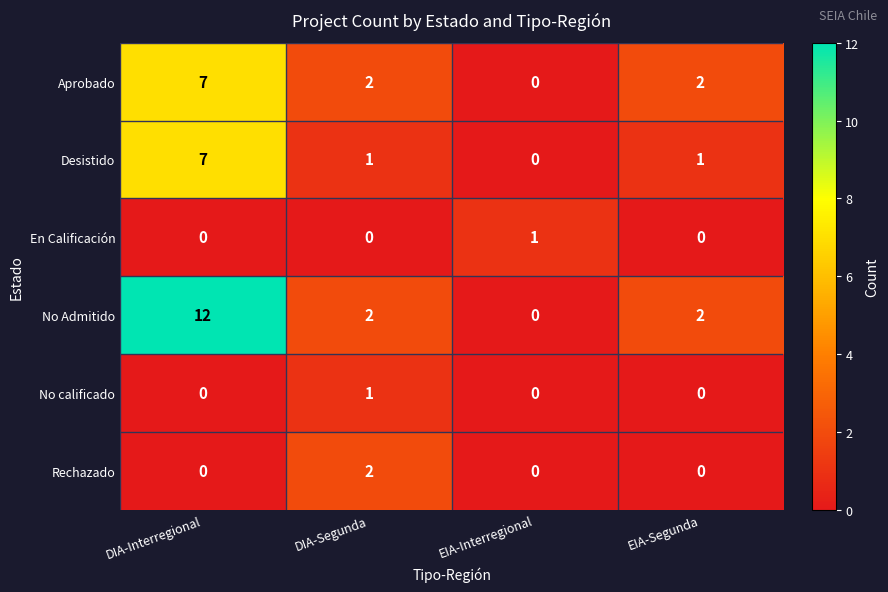

Reading left to right, what are all the values shown in this chart?

Aprobado: DIA-Interregional=7	DIA-Segunda=2	EIA-Interregional=0	EIA-Segunda=2
Desistido: DIA-Interregional=7	DIA-Segunda=1	EIA-Interregional=0	EIA-Segunda=1
En Calificación: DIA-Interregional=0	DIA-Segunda=0	EIA-Interregional=1	EIA-Segunda=0
No Admitido: DIA-Interregional=12	DIA-Segunda=2	EIA-Interregional=0	EIA-Segunda=2
No calificado: DIA-Interregional=0	DIA-Segunda=1	EIA-Interregional=0	EIA-Segunda=0
Rechazado: DIA-Interregional=0	DIA-Segunda=2	EIA-Interregional=0	EIA-Segunda=0